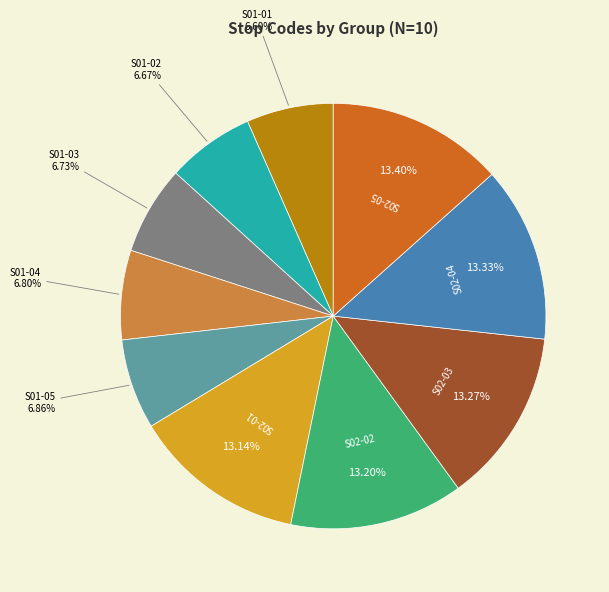

Combined, do S02-03 and S01-01 account for over 50%?

No